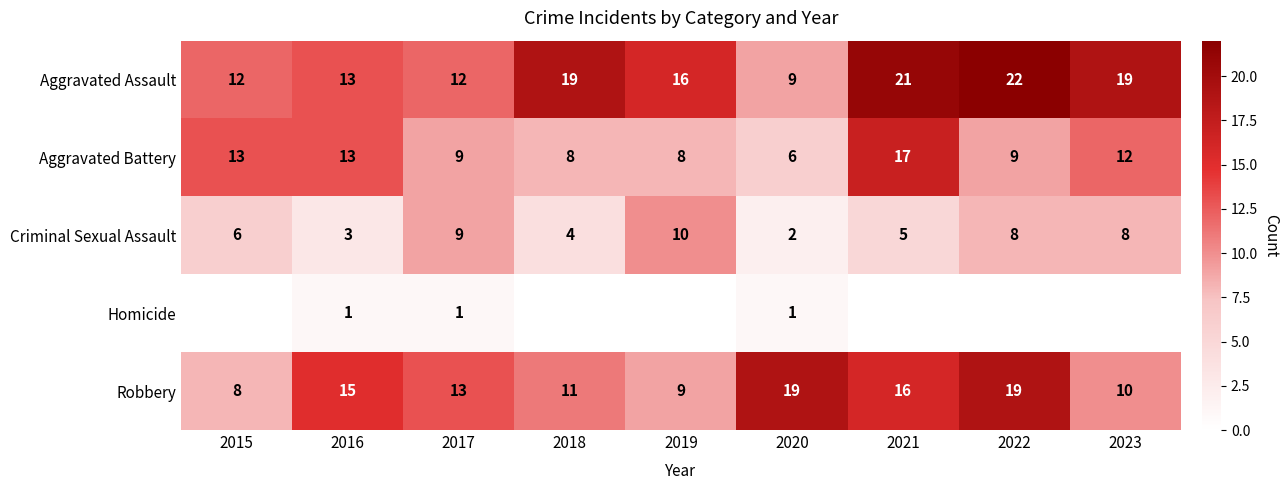

Is the value of Aggravated Battery at 2022 greater than the value of Aggravated Assault at 2016?

No